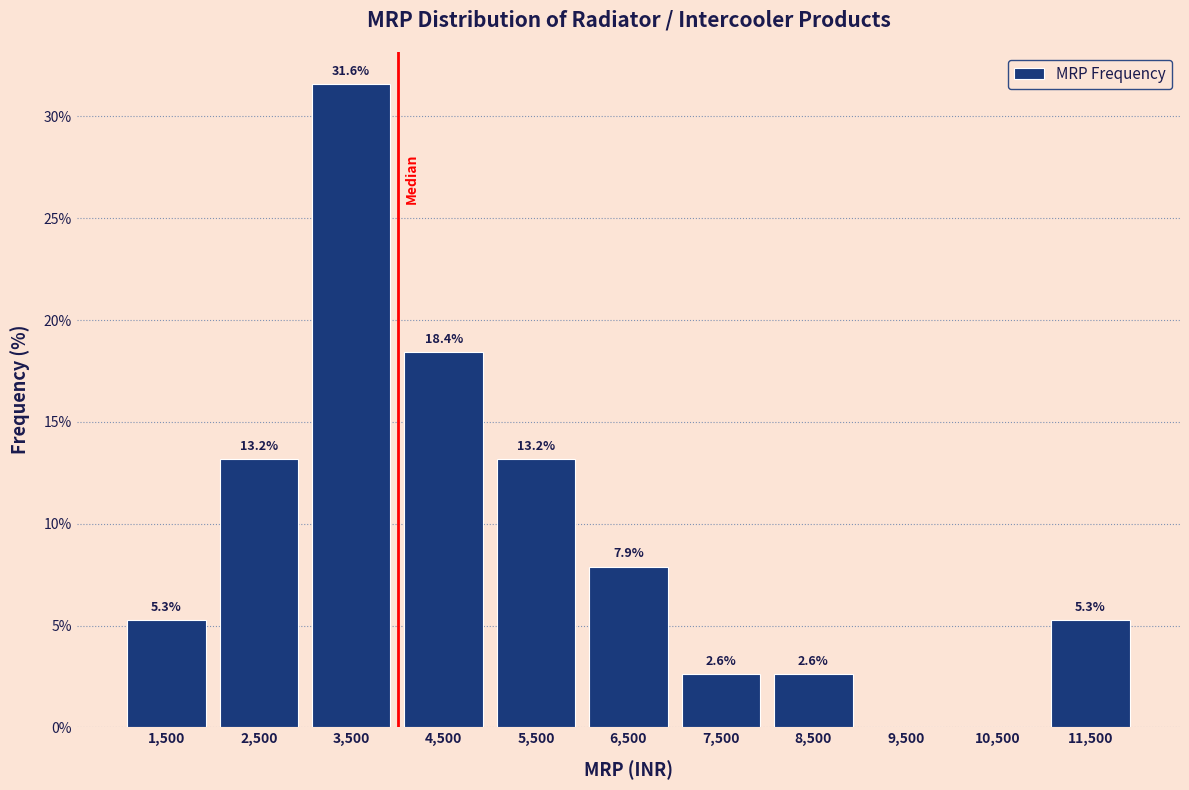

Over which range of the x-axis is the bar tallest?

3000 to 4000